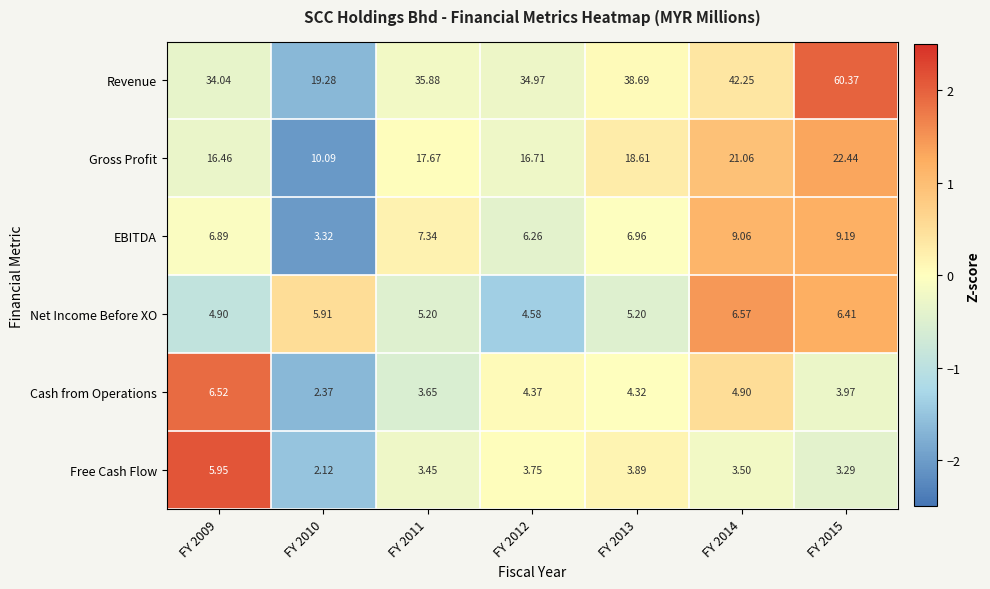

Rank the series at FY 2013 from lowest to highest value.

Free Cash Flow, Cash from Operations, Net Income Before XO, EBITDA, Gross Profit, Revenue